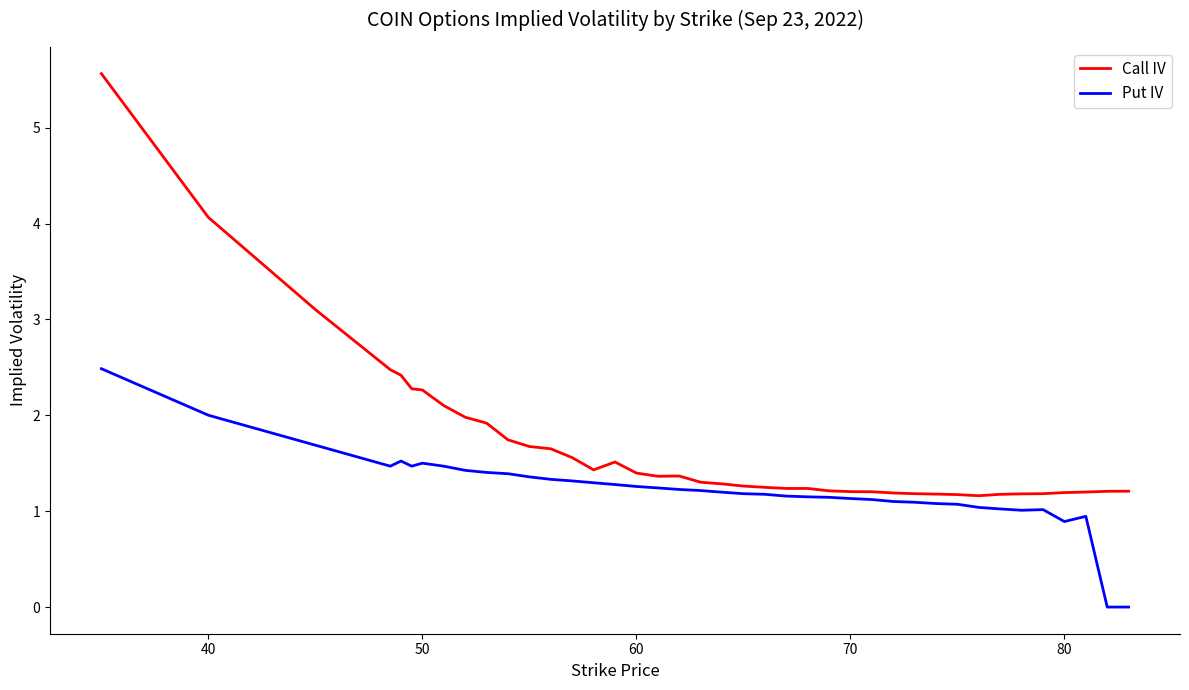

Which series has the largest total across all categories?

Call IV